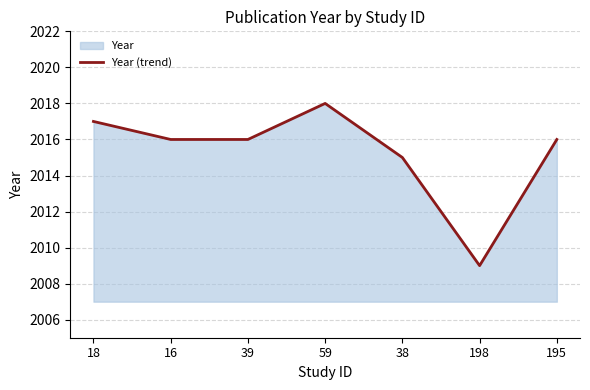

How many values are between 2015 and 2017?

5